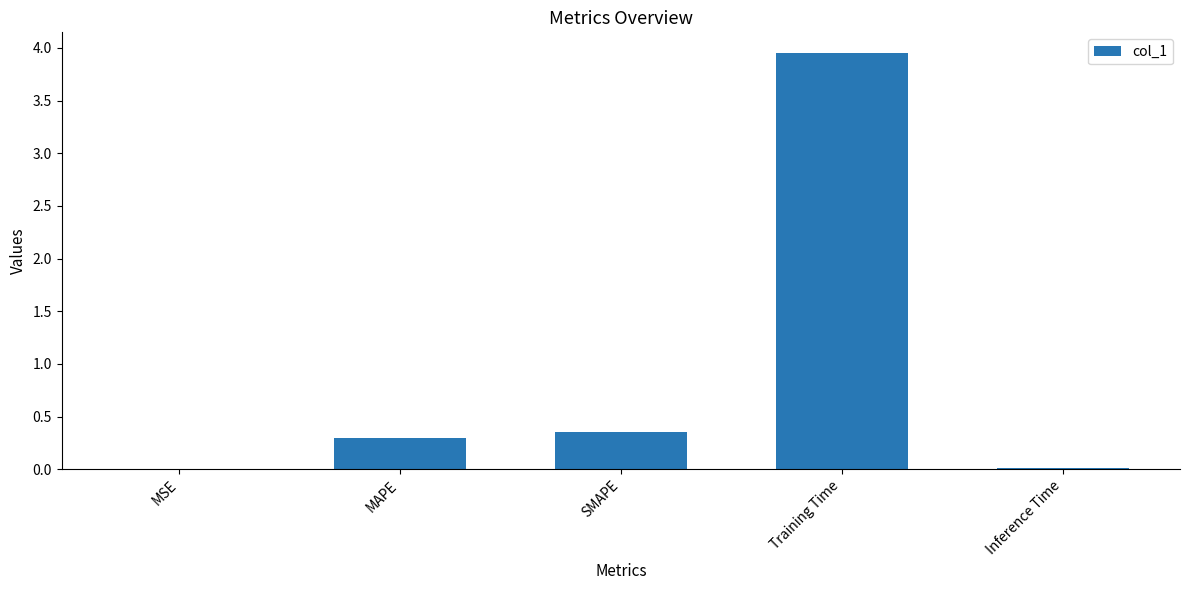

The chart shows a value of 0.0 at MSE. True or false?

True